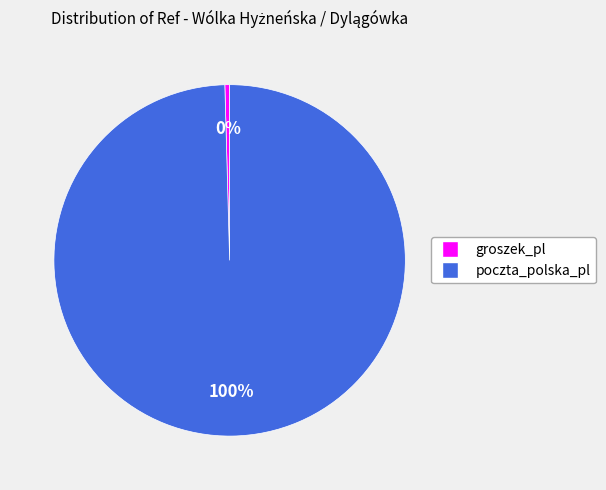

What is the largest slice in the pie chart?

poczta_polska_pl